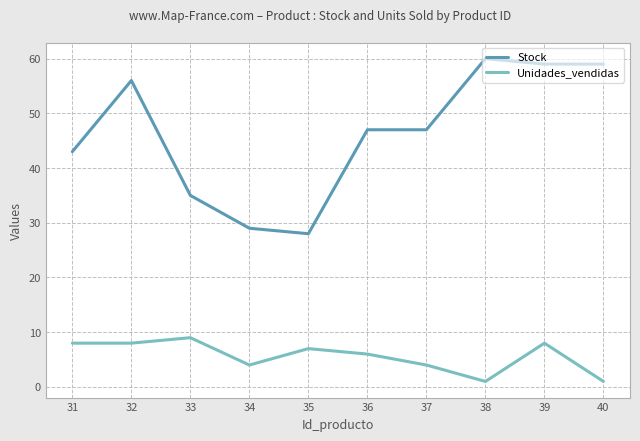

Is the value of Unidades_vendidas at 37 greater than the value of Stock at 34?

No